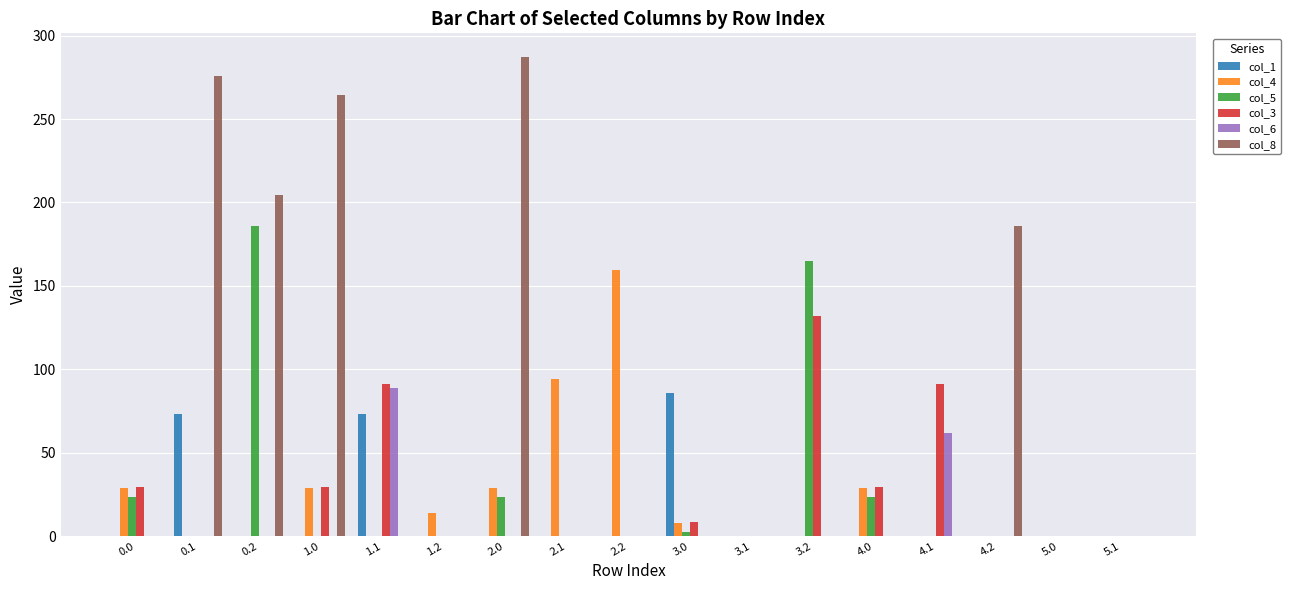

Which series has the largest total across all categories?

col_8